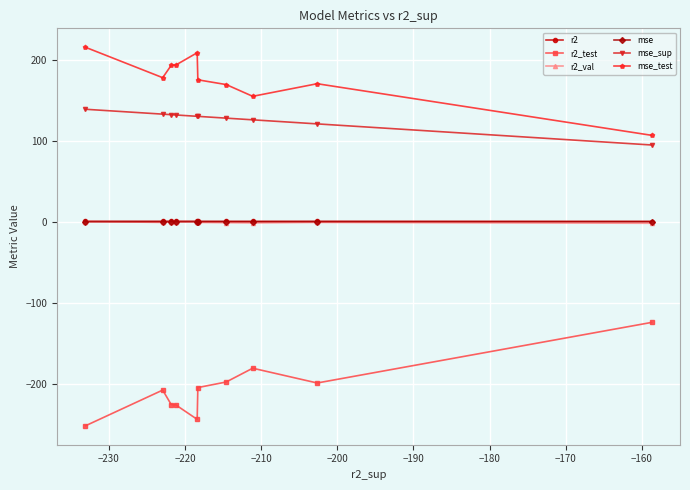

What is the value of the r2_test point at the 4th from the left?

-226.2